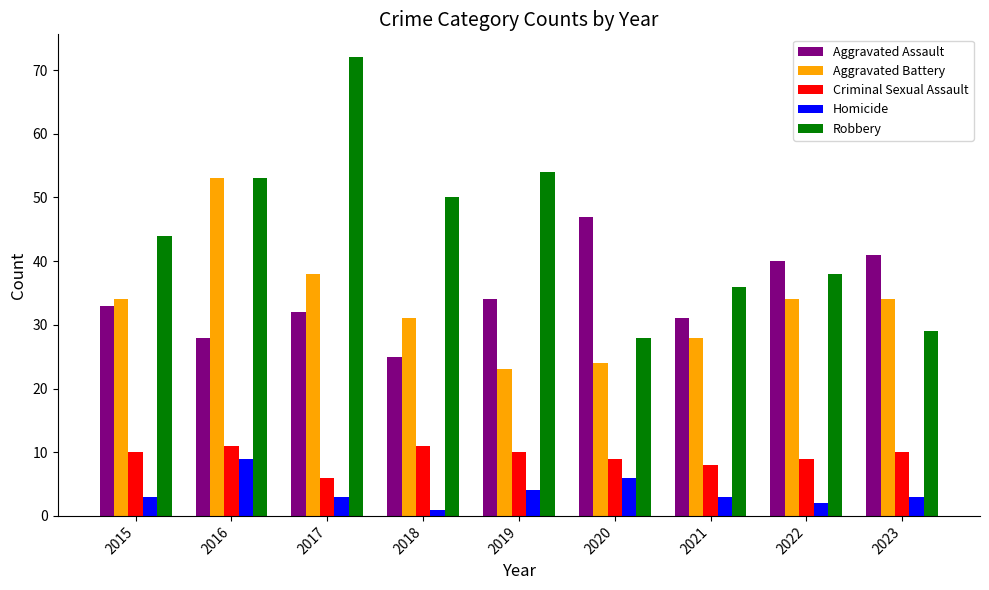

Which label corresponds to the smallest value in the chart?

2018